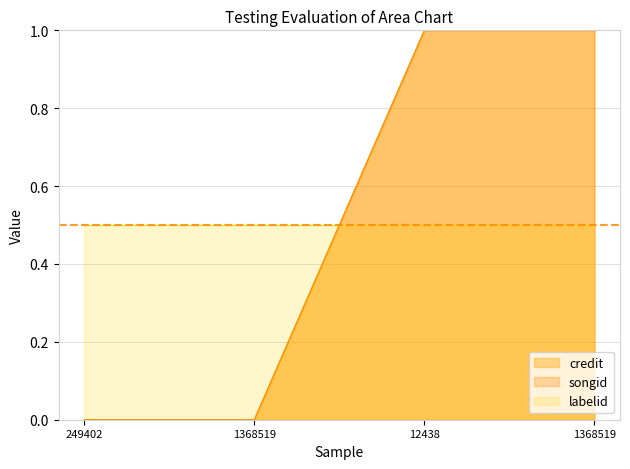

Which series has the largest range (max minus min)?

credit